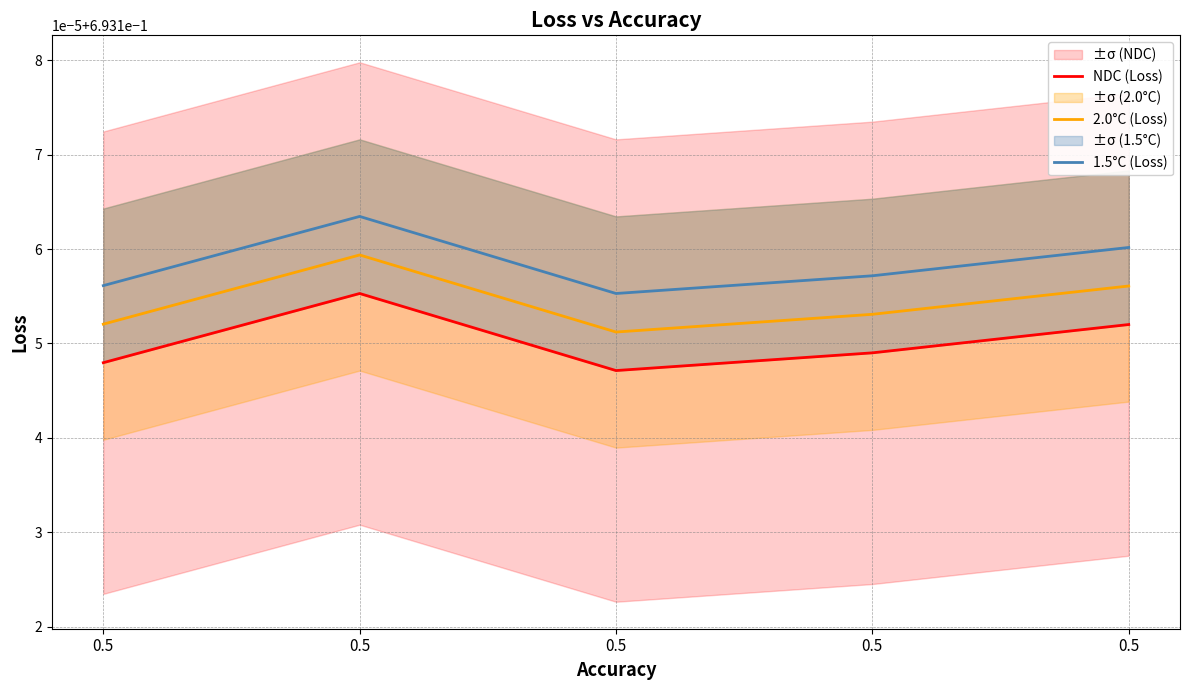

What is the value of the 1.5°C (Loss) point at the 3rd from the left?

0.7